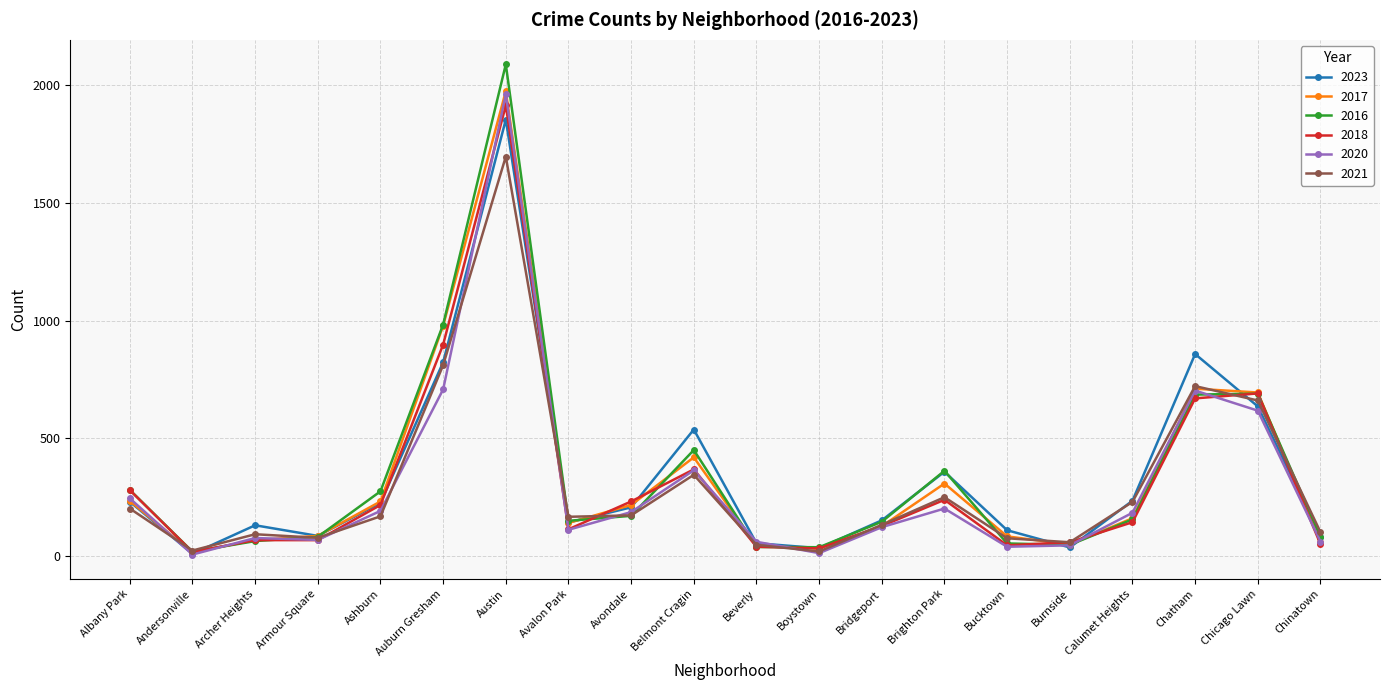

How many data points does each series have?

20